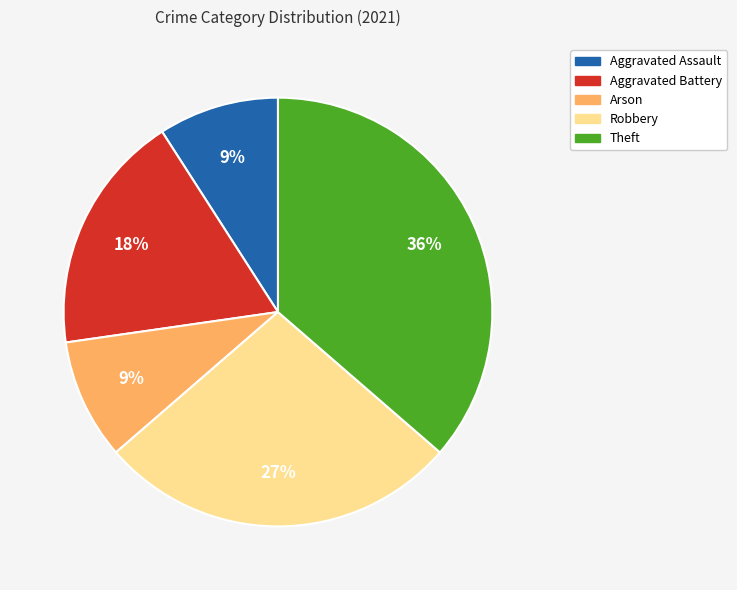

To the nearest percent, what is the average slice percentage?

20%